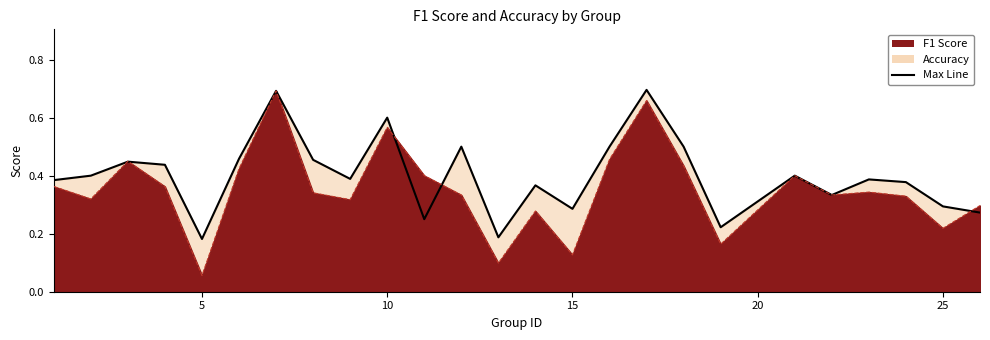

What is the total value across all series at 22?

0.7